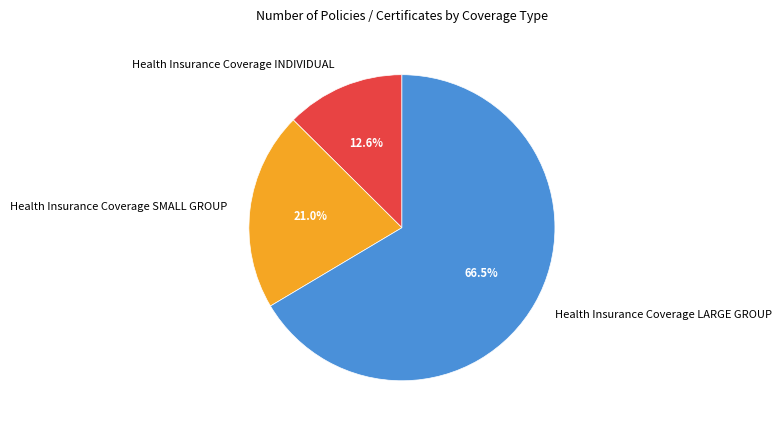

To the nearest percent, what is the difference between the Health Insurance Coverage INDIVIDUAL and Health Insurance Coverage LARGE GROUP slice percentages?

54%